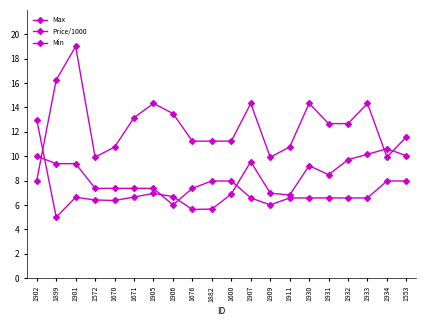

The value of Price/1000 at 1931 is 5.6. True or false?

False